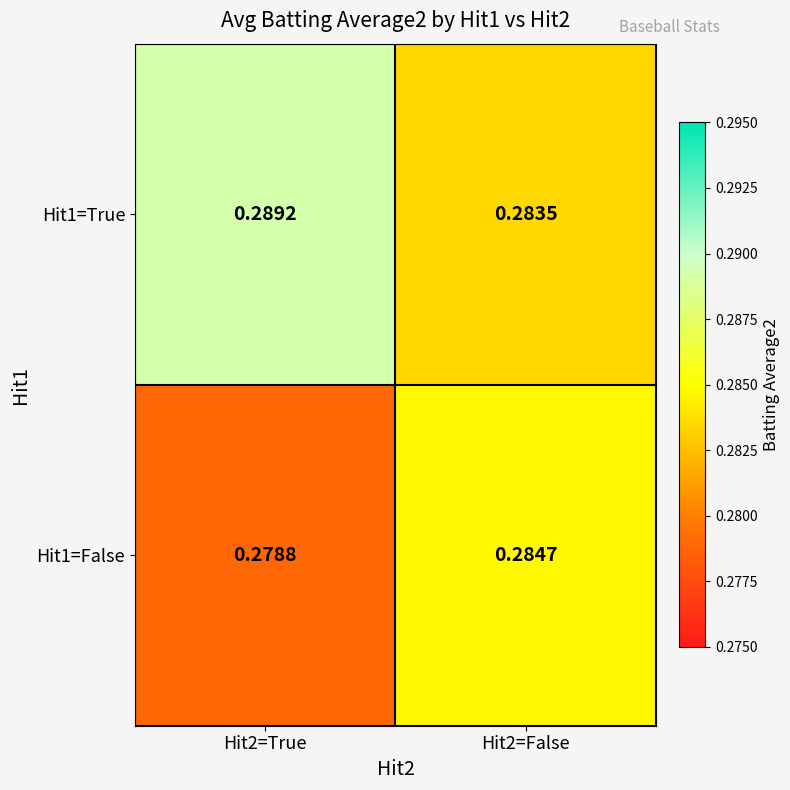

List the series in order of their peak value, lowest first.

Hit1=False, Hit1=True